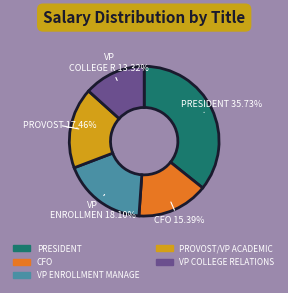

Is there any slice that represents more than half of the pie?

No